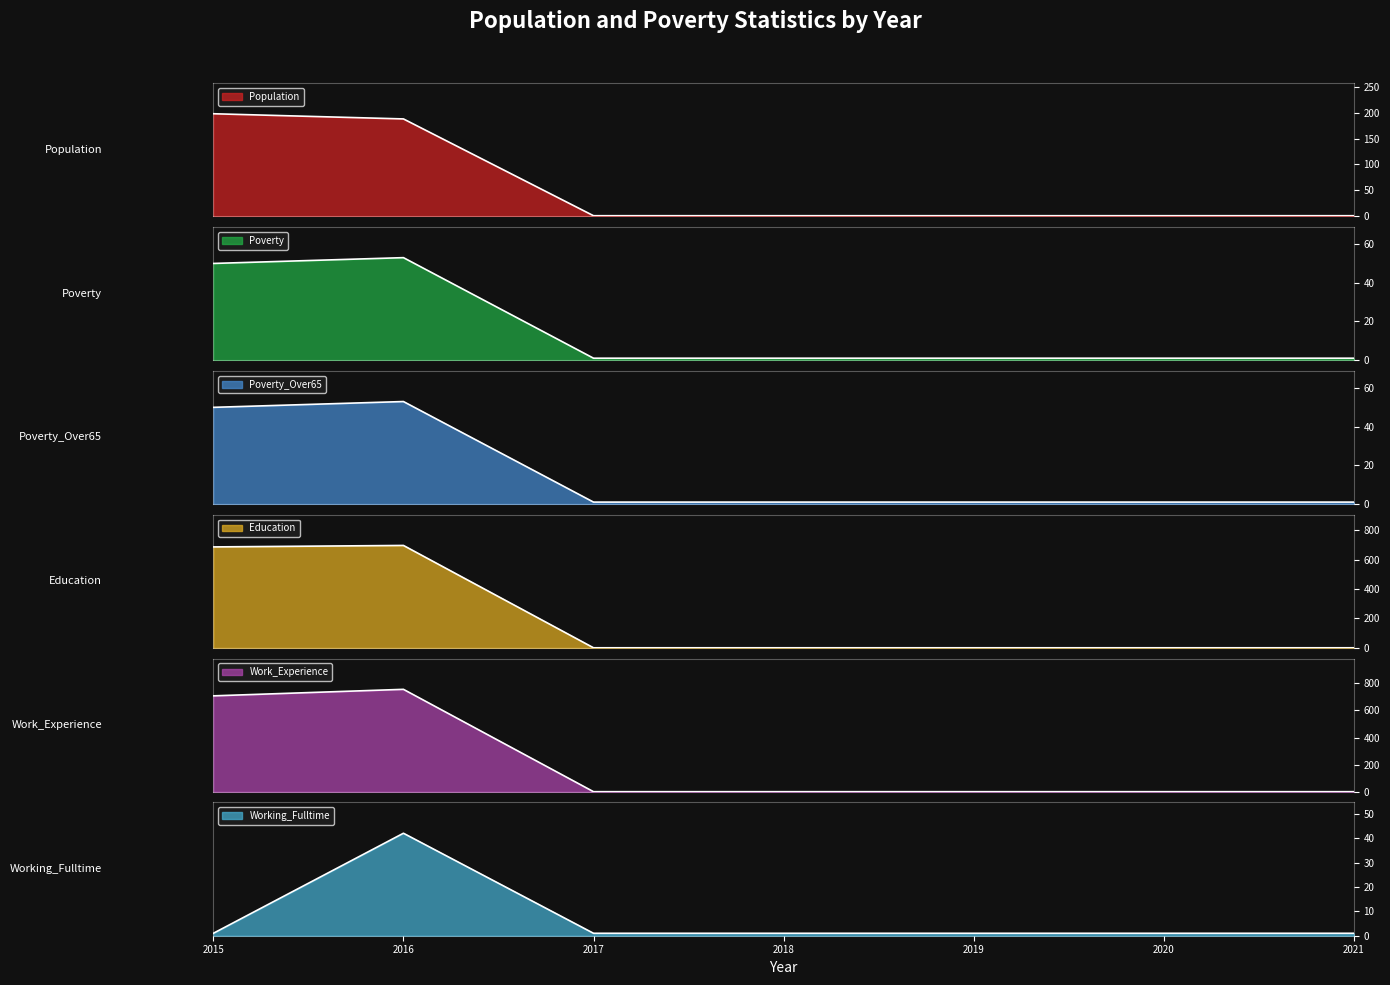

What are all the series names shown in the legend?

Population, Poverty, Poverty_Over65, Education, Work_Experience, Working_Fulltime